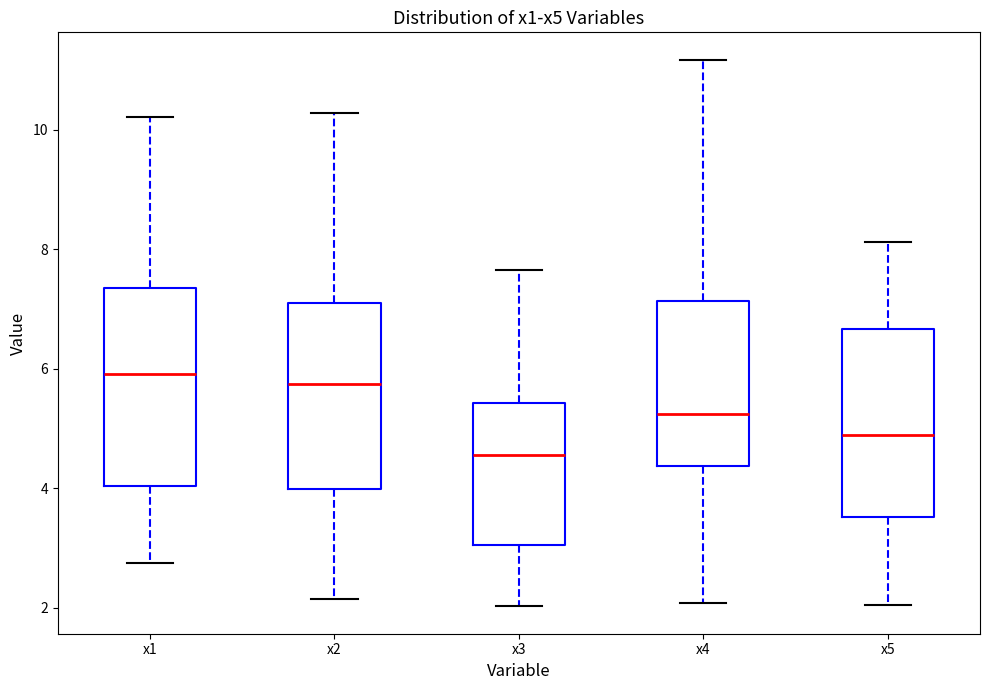

Reading left to right, transcribe this box plot: for each box, give where its median line is, the range the box spans, and where its two whiskers end, as read against the y-axis. The values are not printed on the chart, so give them approximately, as read against the axis.

x1: median 6.0, box 4.0 to 7.4, whiskers 2.8 to 10.2
x2: median 5.8, box 4.0 to 7.0, whiskers 2.2 to 10.2
x3: median 4.6, box 3.0 to 5.4, whiskers 2.0 to 7.6
x4: median 5.2, box 4.4 to 7.2, whiskers 2.0 to 11.2
x5: median 5.0, box 3.6 to 6.6, whiskers 2.0 to 8.2